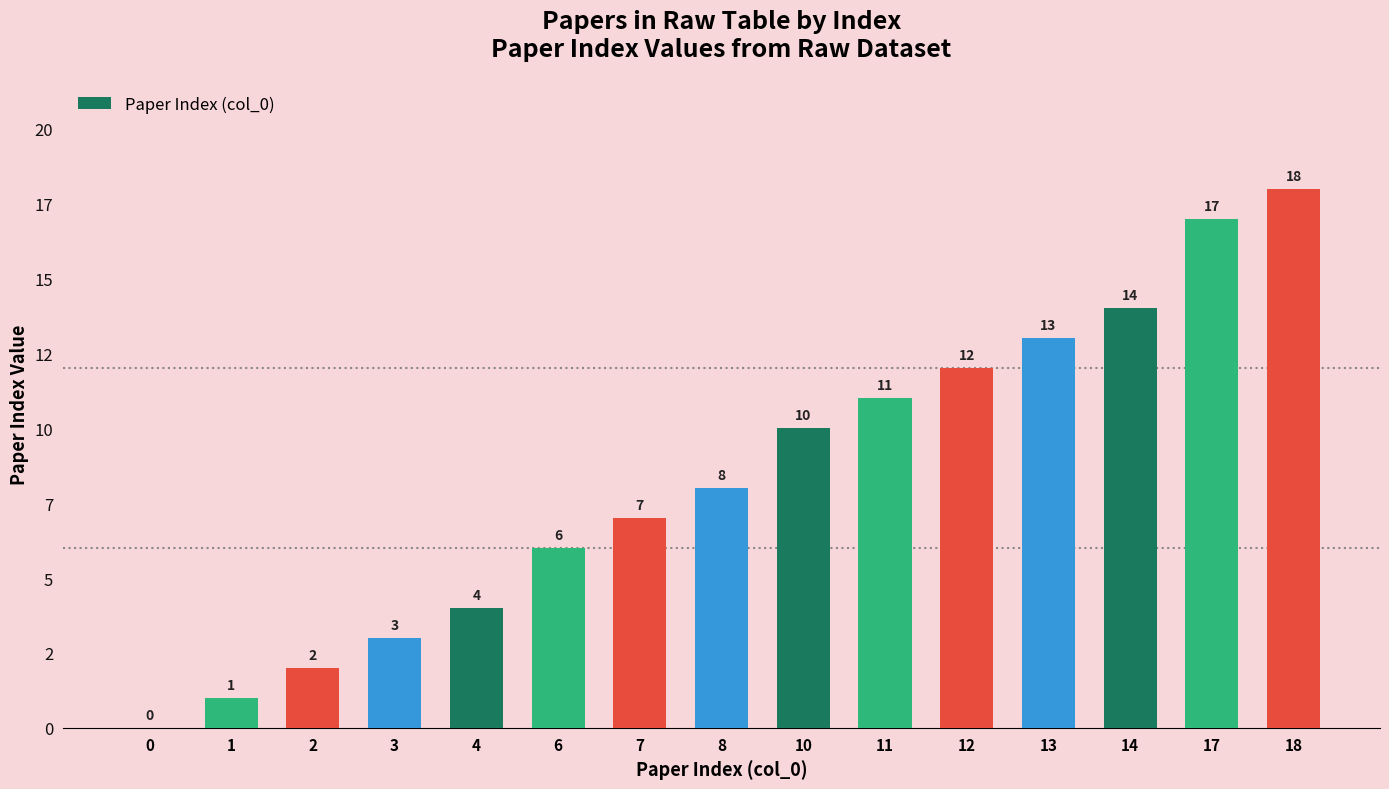

What is the difference between the maximum and minimum values?

18